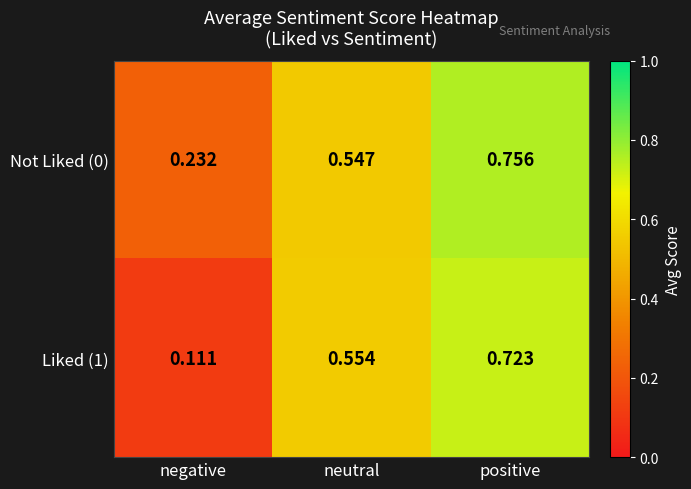

How many categories are shown in the chart?

3